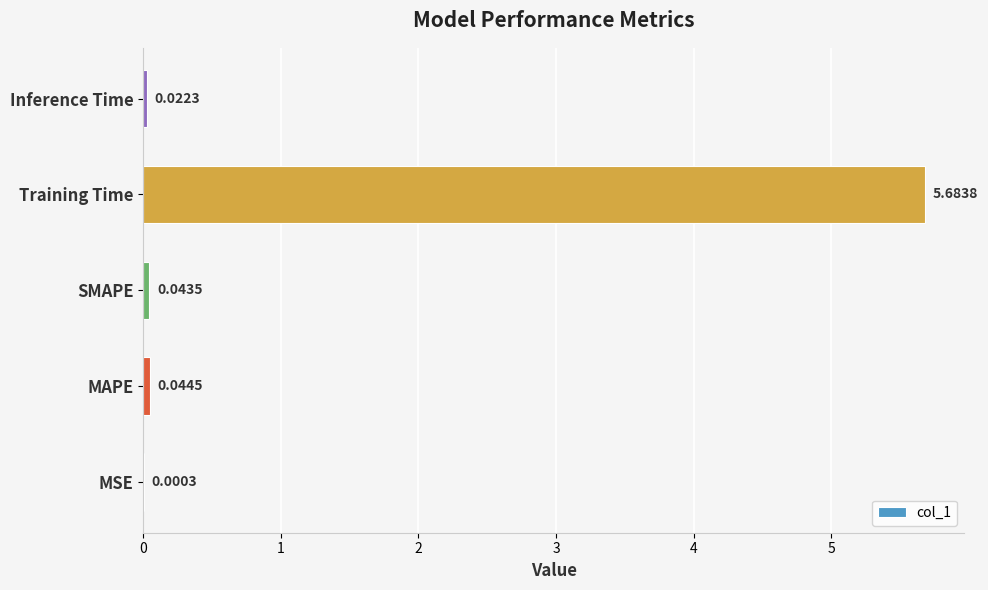

Which has a higher value, Inference Time or MSE?

Inference Time